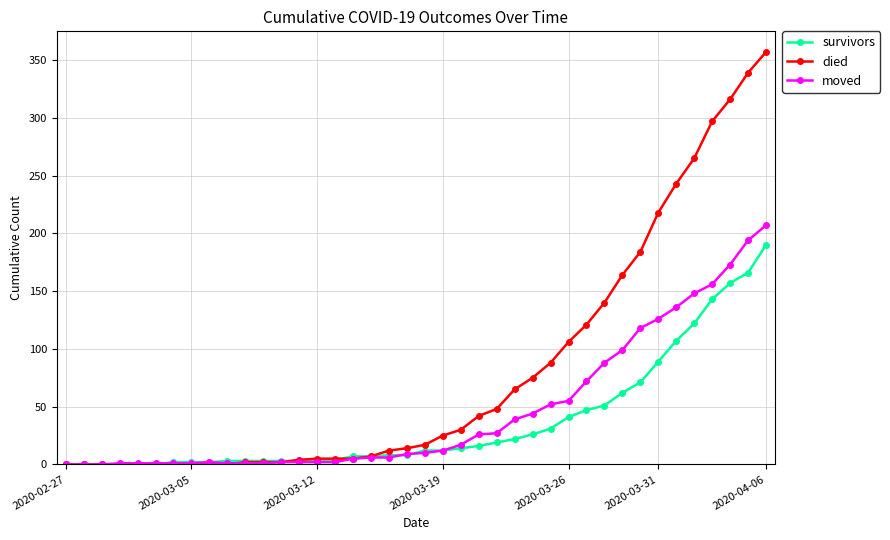

Which series has the largest total across all categories?

died